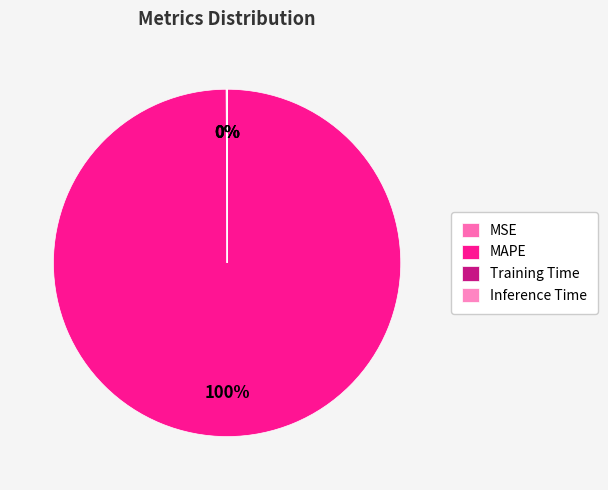

Between Inference Time and Training Time, which is larger?

Training Time